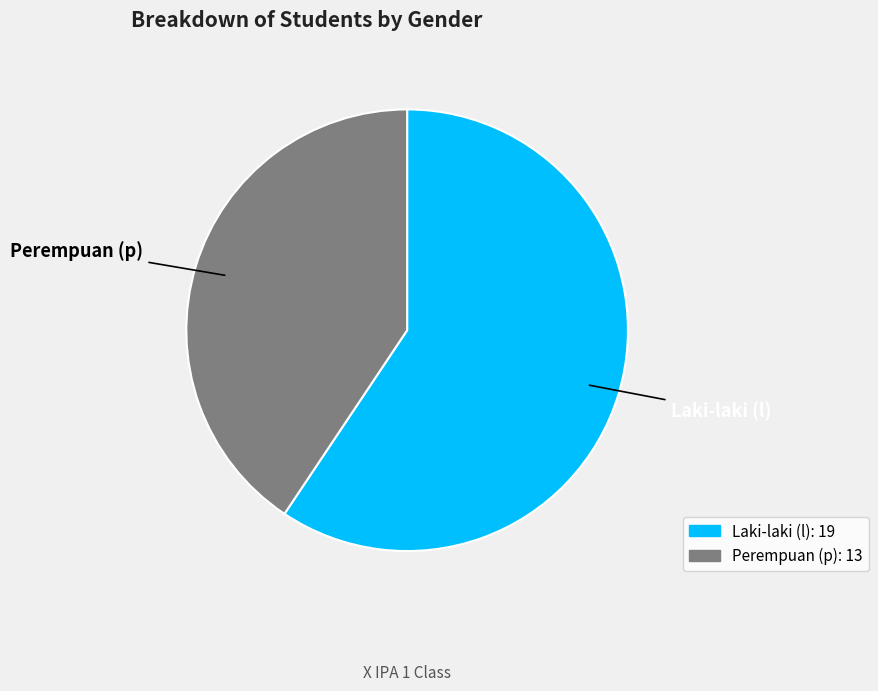

Is there a majority slice in this chart?

Yes